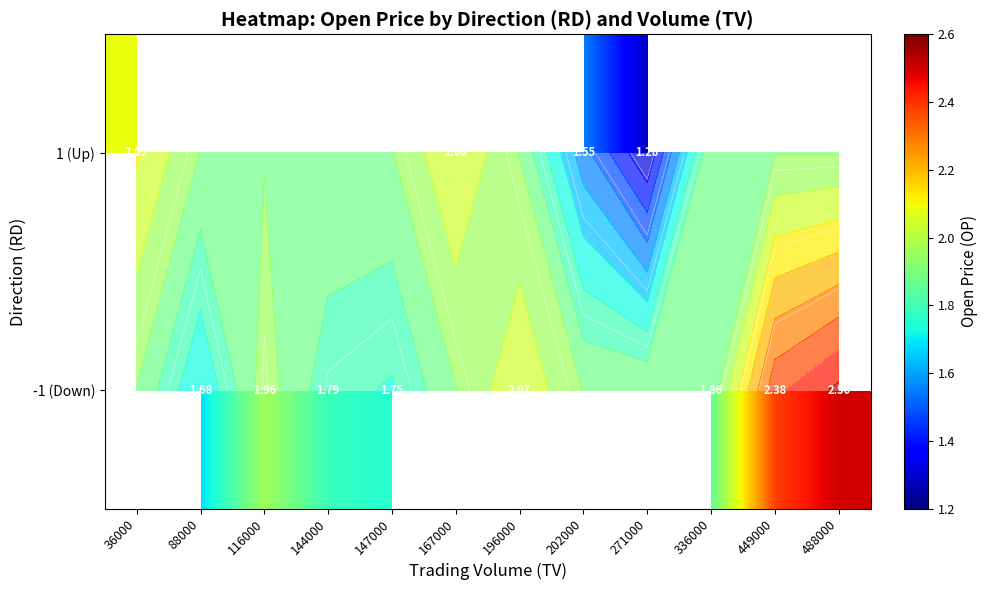

How many values in 1 (Up) are above zero?

4